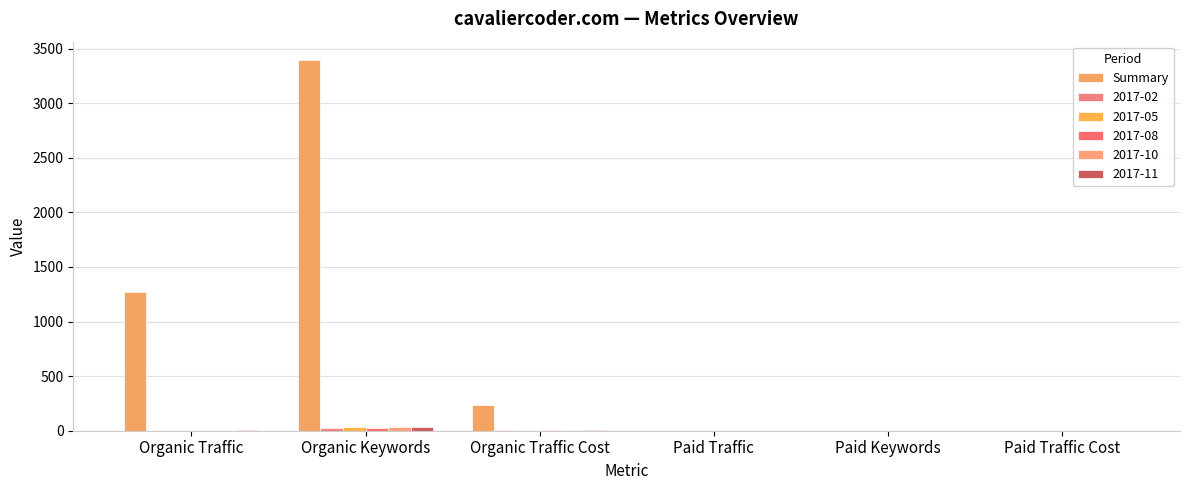

How many data points does each series have?

6